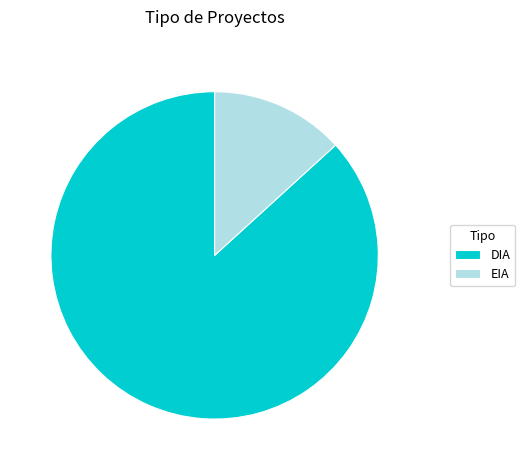

True or false: DIA accounts for 87% of the total.

True